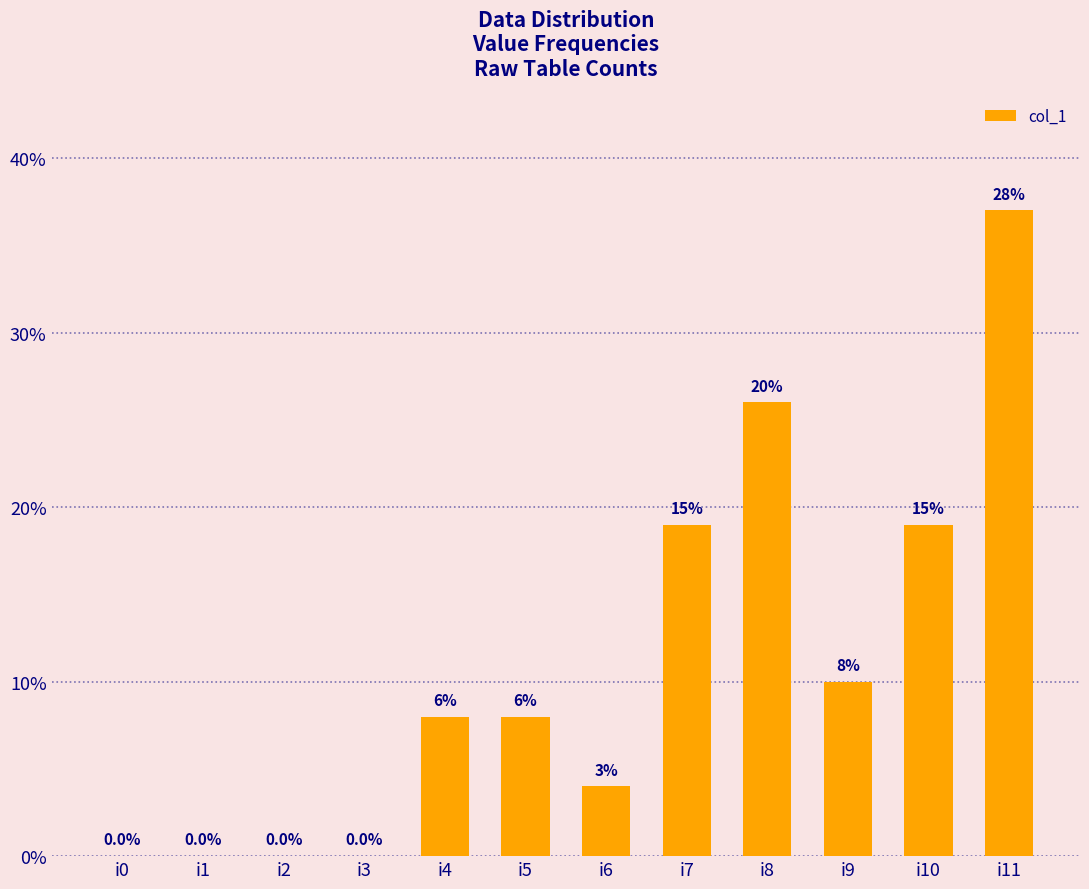

Are the bars horizontal?

No